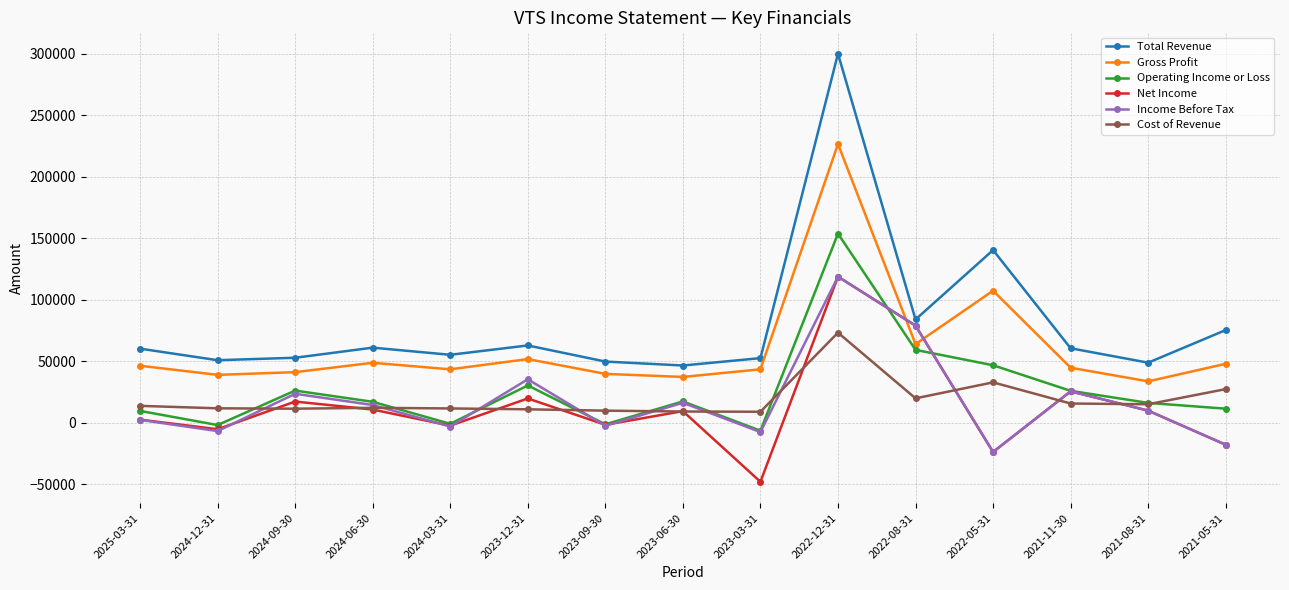

How many values in the Cost of Revenue series are below 12300?

7